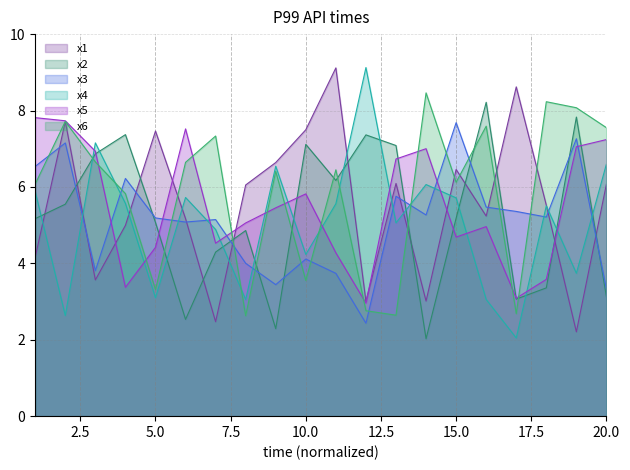

Which category has the highest value across all series?

12